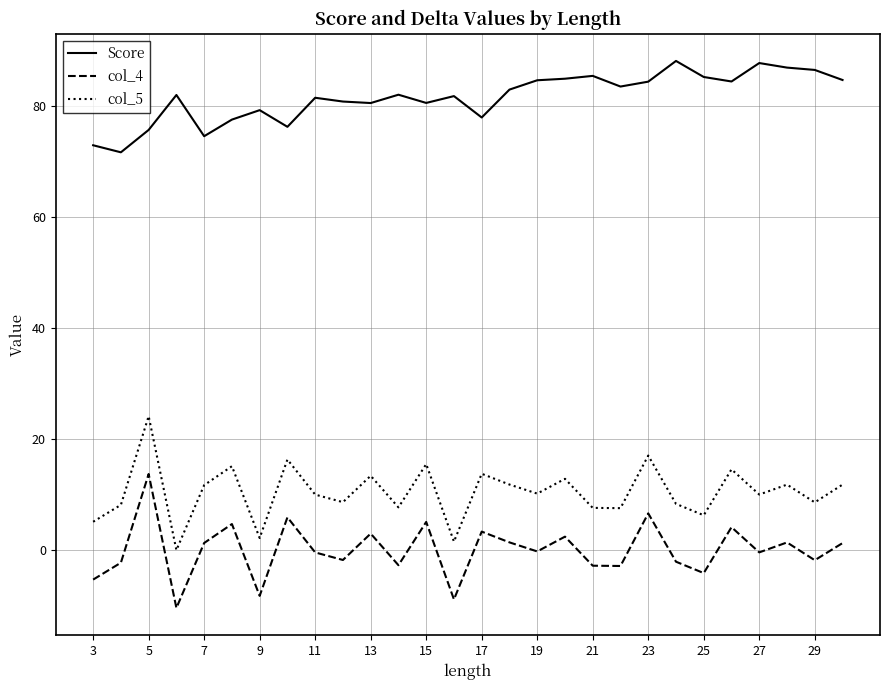

True or false: Score and col_4 intersect in this chart.

False